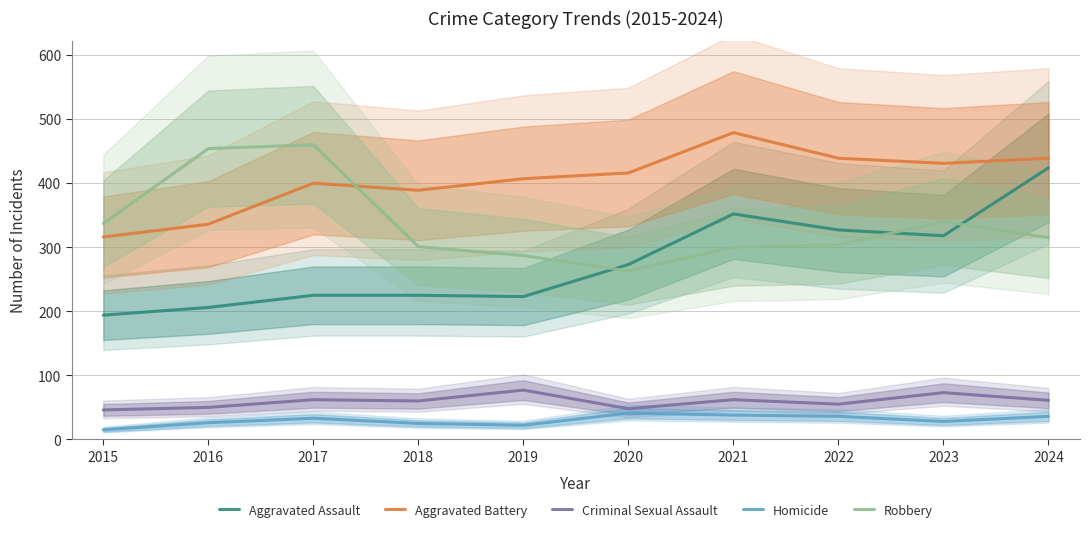

What is the average value of the Criminal Sexual Assault series?

59